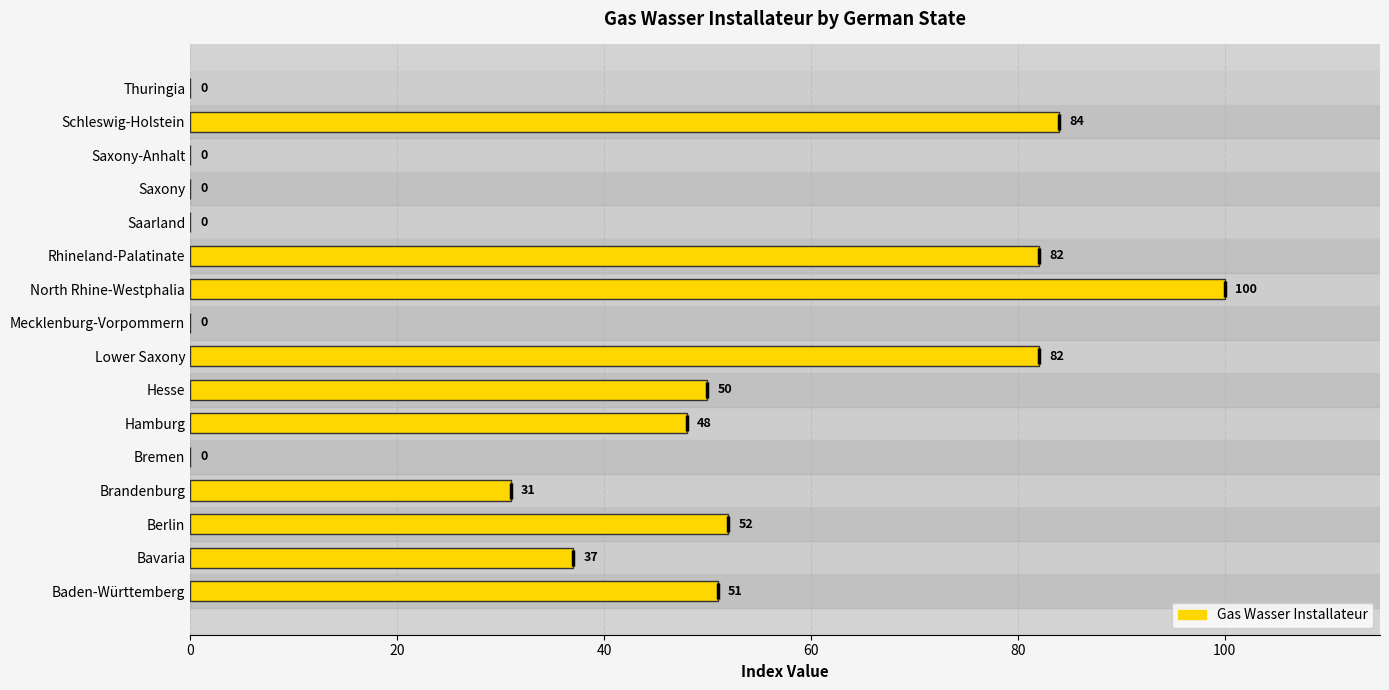

What is the sum of the values at Saxony-Anhalt and Berlin?

52